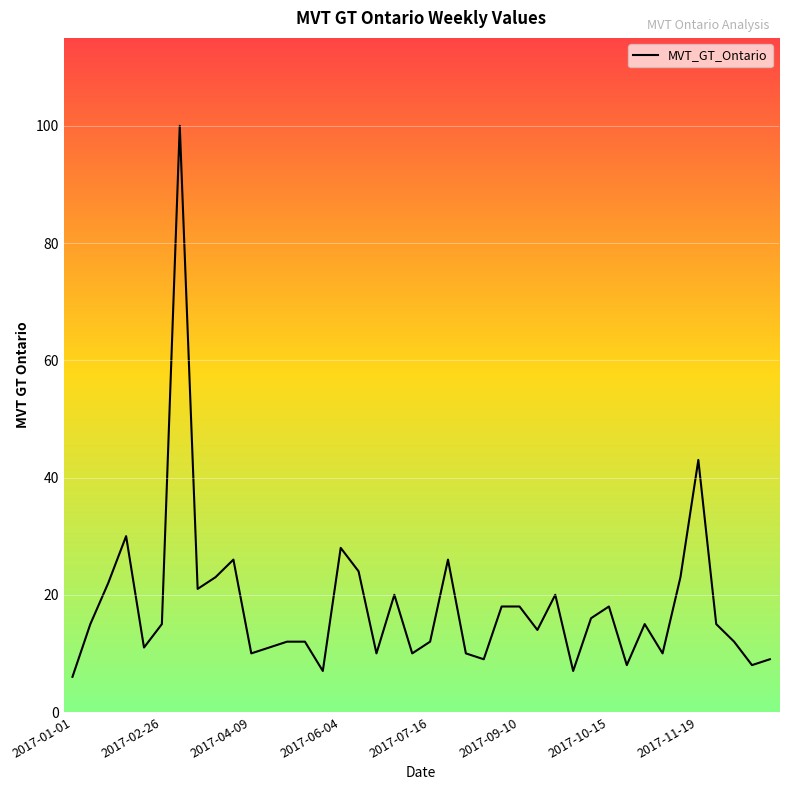

What is the maximum value shown in the chart?

100